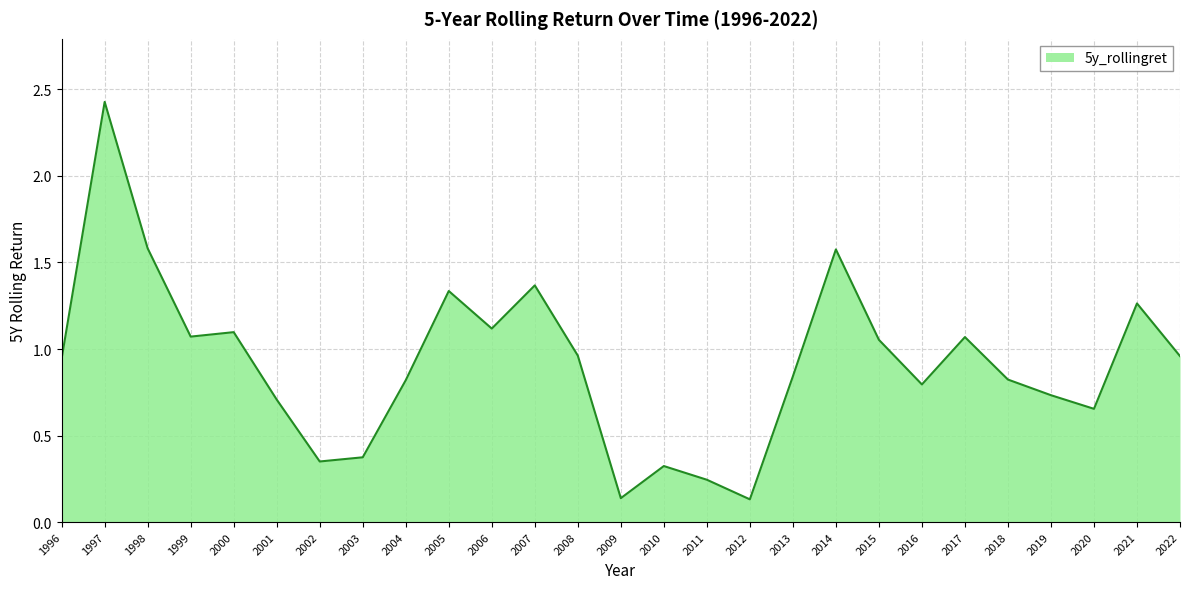

What is the difference between the maximum and minimum values?

2.3